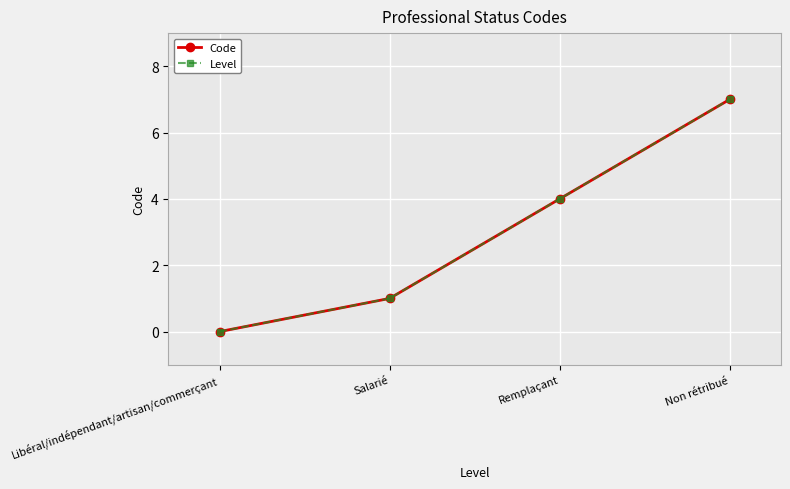

What is the sum of all Code values?

12